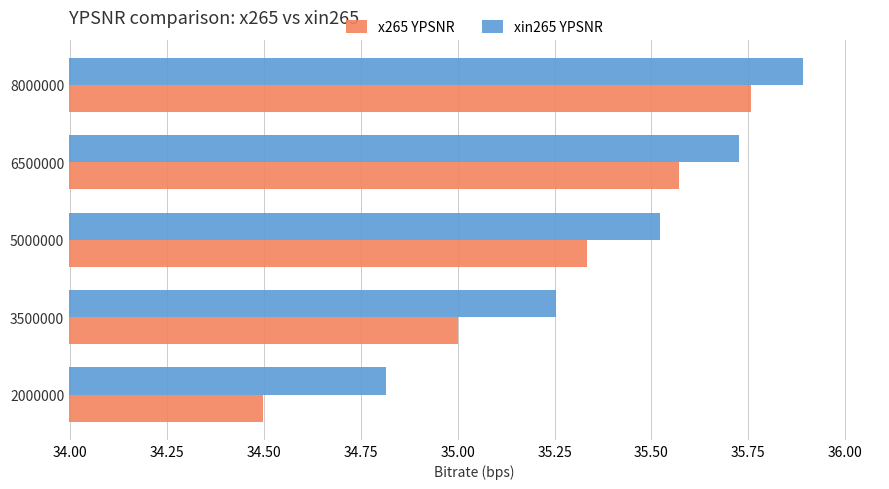

The value of xin265 YPSNR at 8000000 is 17.6. True or false?

False